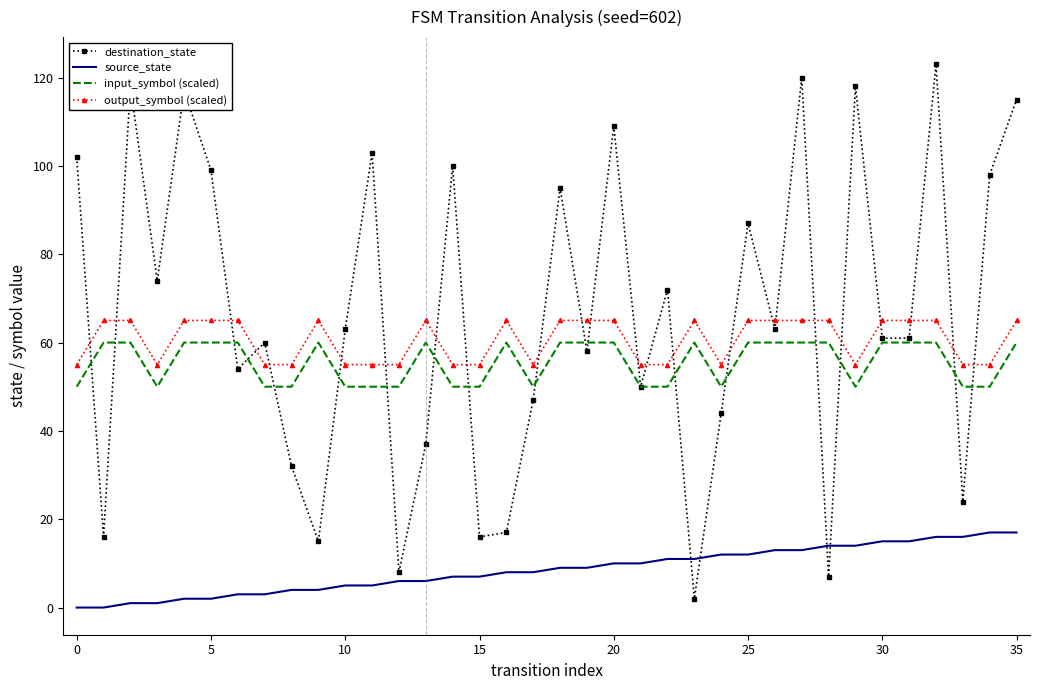

What is the greatest value displayed?

123